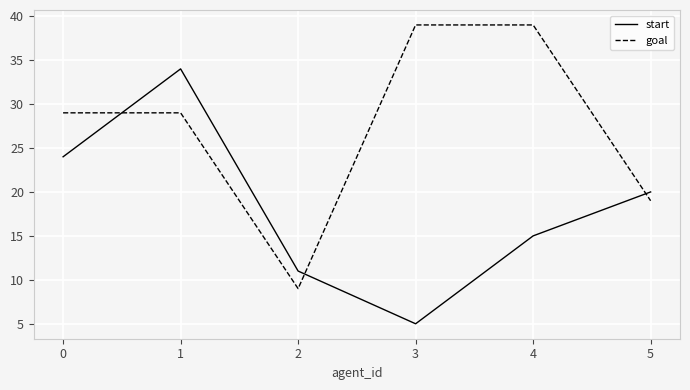

How many times do start and goal cross each other?

3